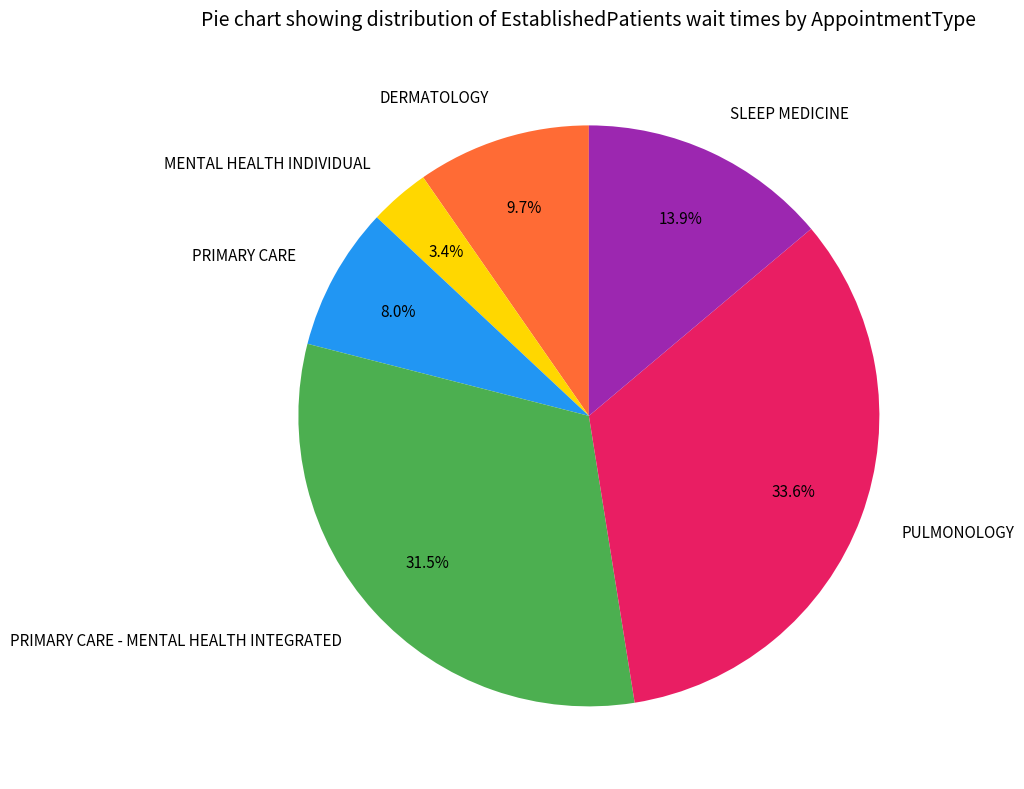

Count the number of slices in the pie.

6